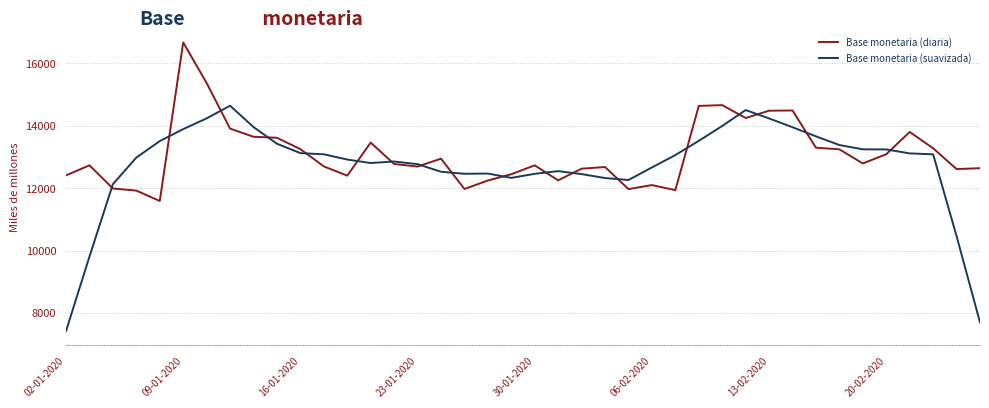

Which series has the widest spread of values?

Base monetaria (suavizada)